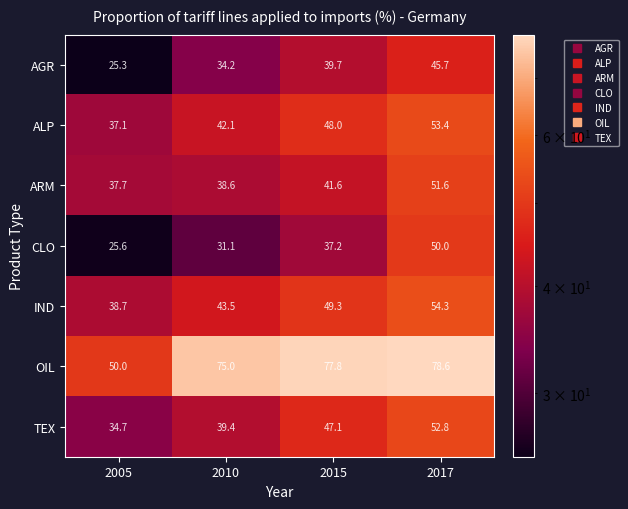

Reading left to right, transcribe all the data shown in this chart.

AGR: 25.3	34.2	39.7	45.7
ALP: 37.1	42.1	48.0	53.4
ARM: 37.7	38.6	41.6	51.6
CLO: 25.6	31.1	37.2	50.0
IND: 38.7	43.5	49.3	54.3
OIL: 50.0	75.0	77.8	78.6
TEX: 34.7	39.4	47.1	52.8